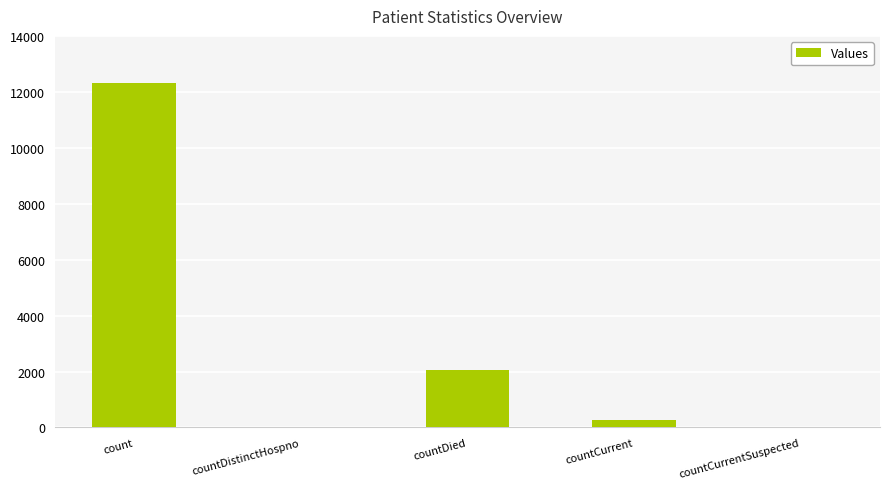

The chart shows a value of 4849 at countCurrentSuspected. True or false?

False